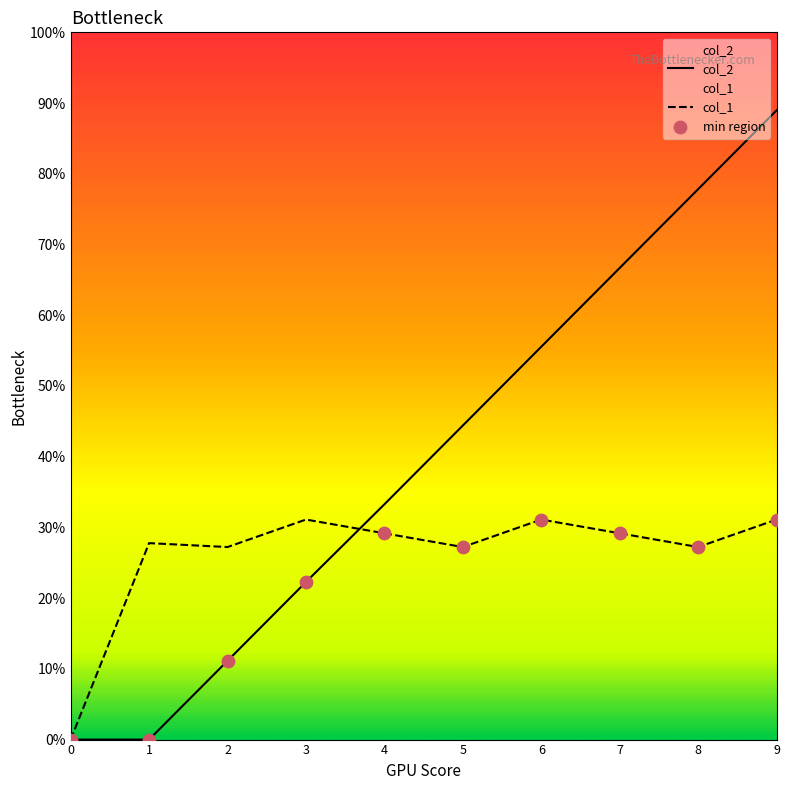

Which series contains the lowest Y value?

col_2